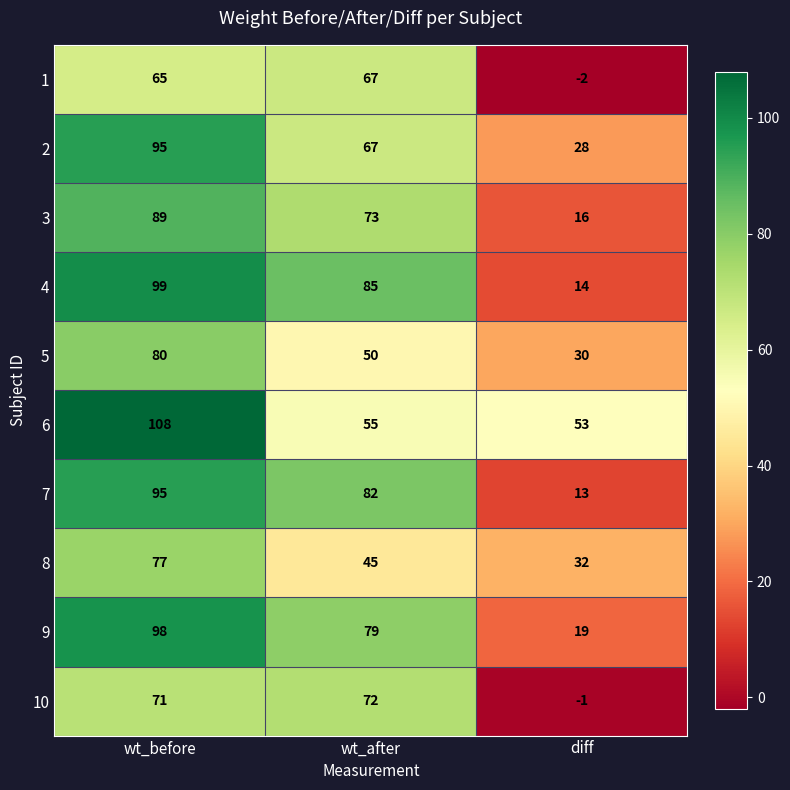

Which series has the largest total across all categories?

6